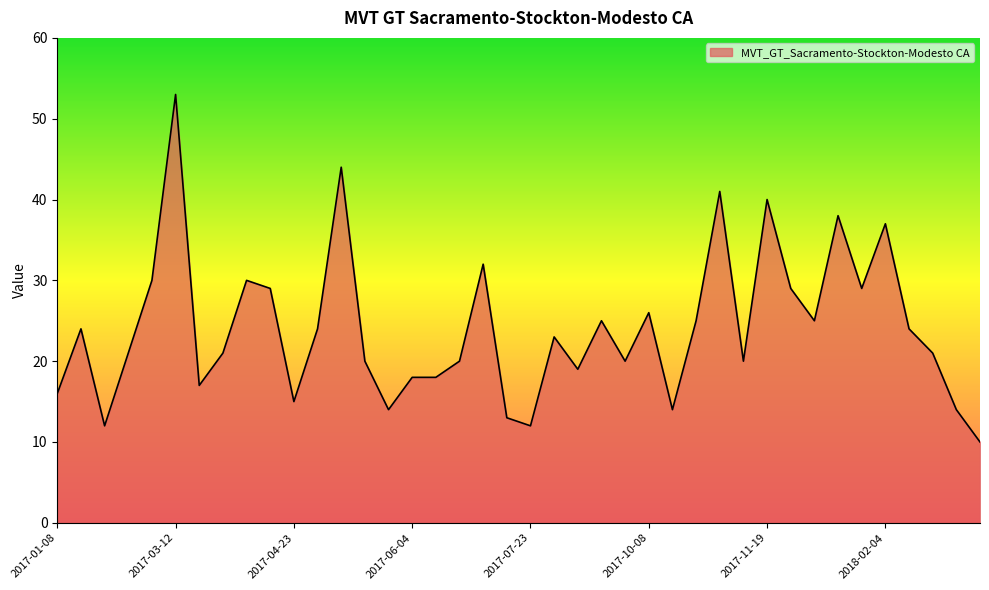

True or false: there are more than 2 points higher than both neighbors.

True